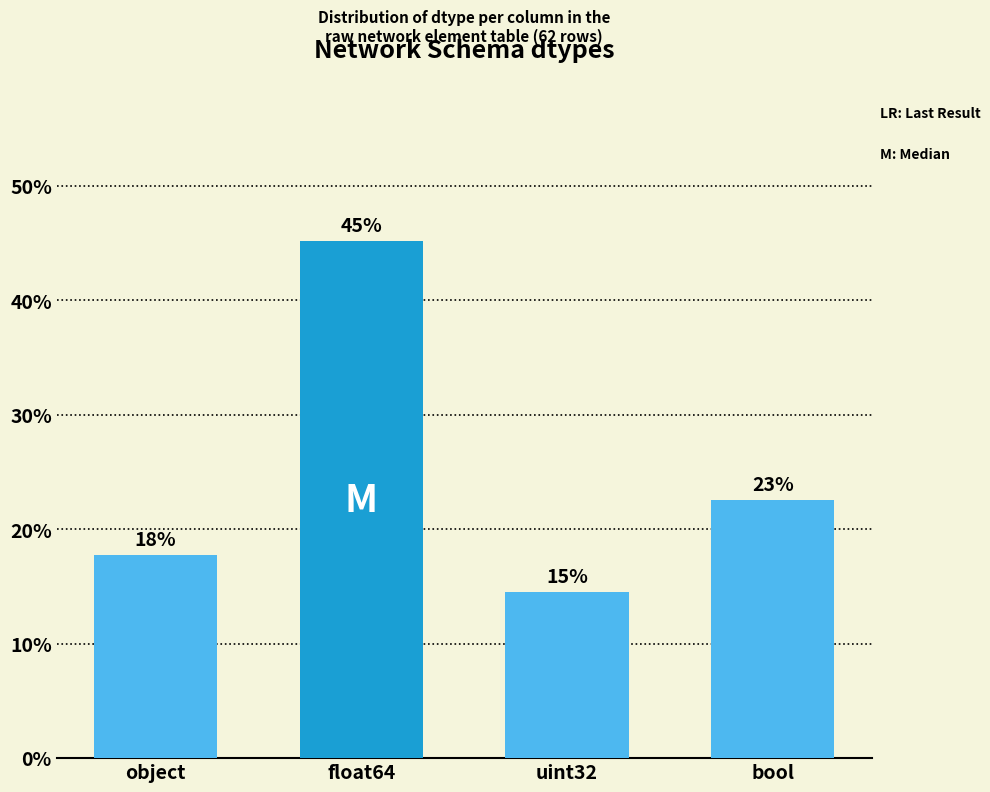

What is the value of the 2nd bar from the left?

45.2